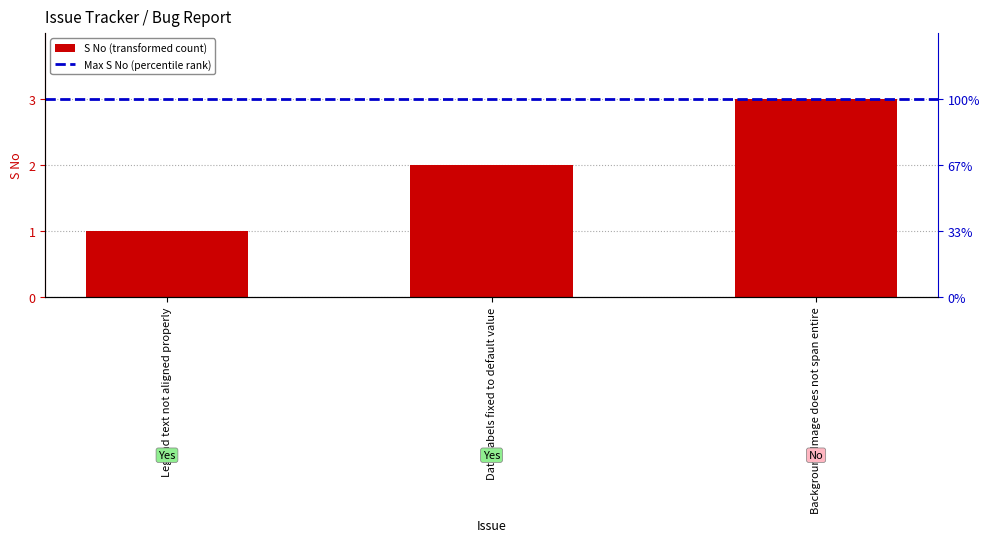

What is the sum of the values at Data Labels fixed to default value and Background Image does not span entire?

5